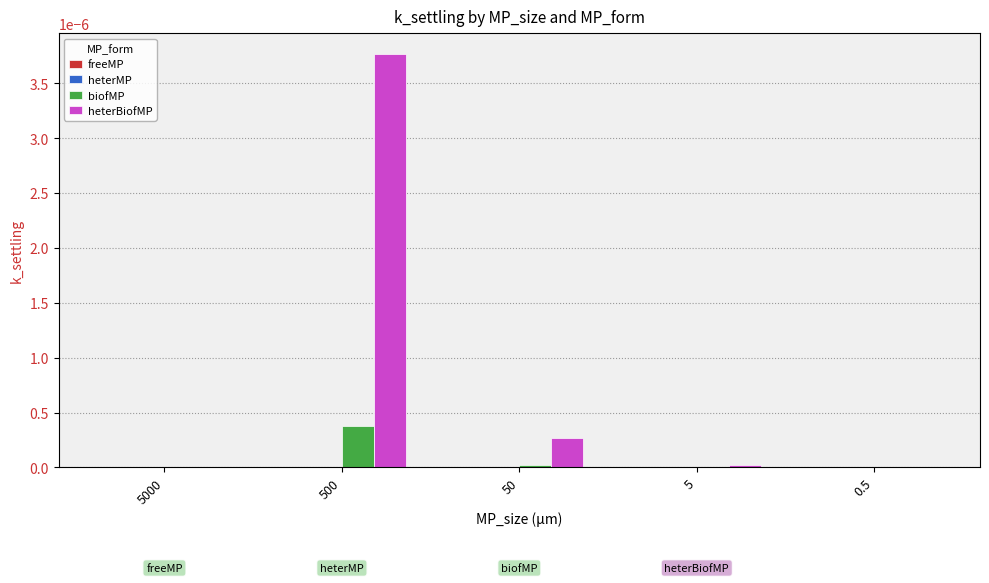

How many distinct data groups are displayed?

3